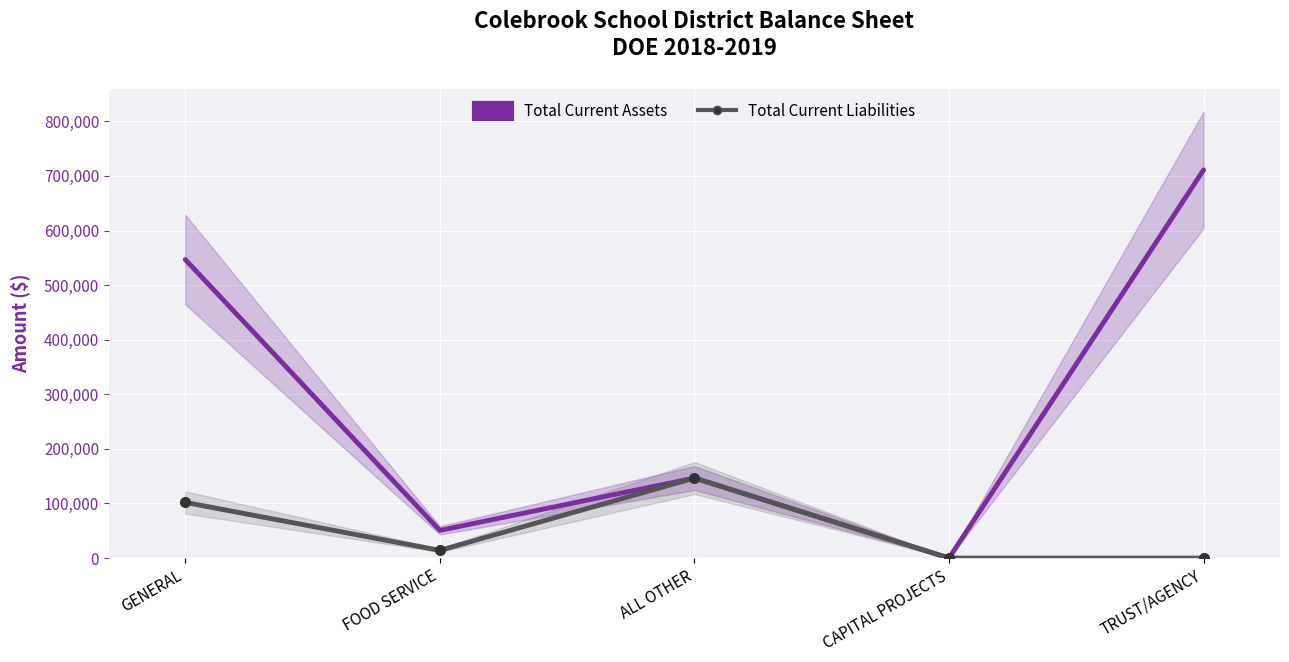

How many distinct data groups are displayed?

2